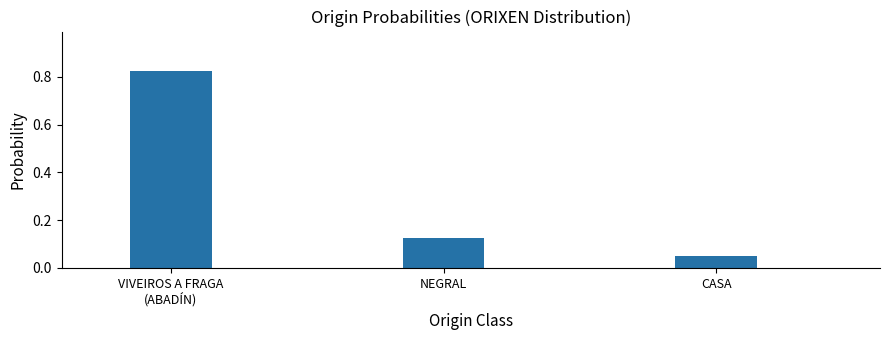

Are the bars horizontal?

No